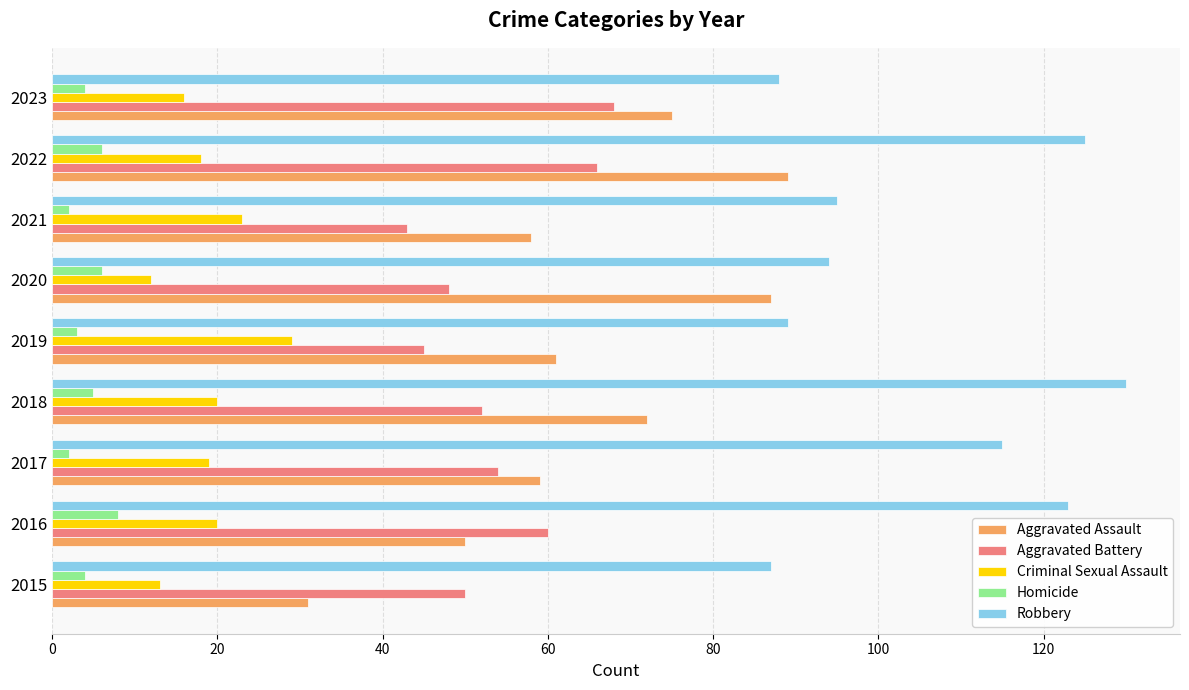

What is the maximum value for Criminal Sexual Assault?

29